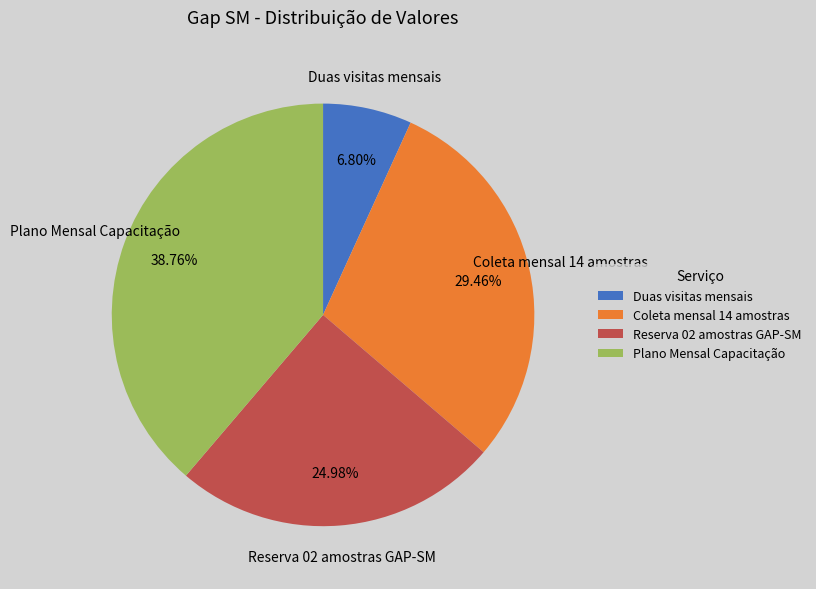

Is it true that Duas visitas mensais is 1% of the pie?

False